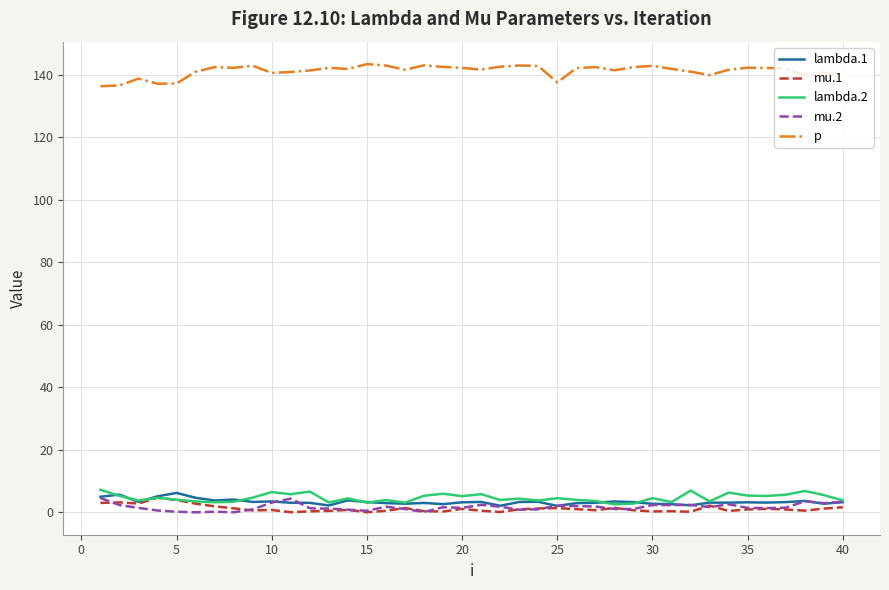

What is the difference between the second highest and minimum values in the lambda.1 series?

3.6